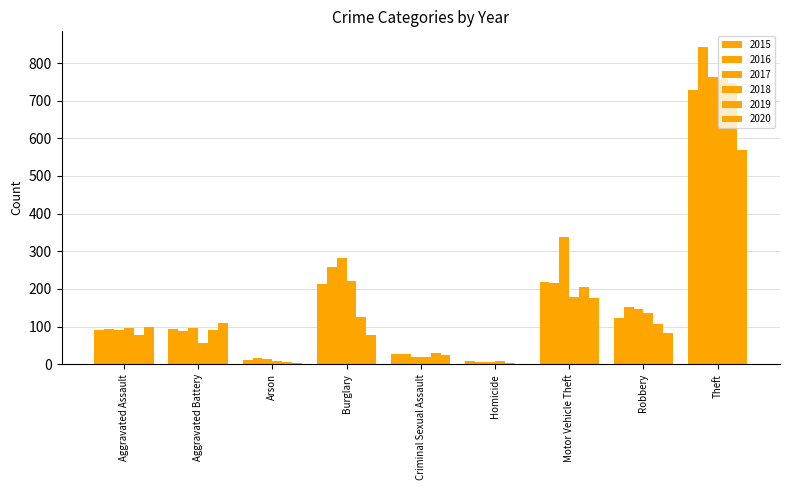

At how many categories does at least one series exceed 561?

1